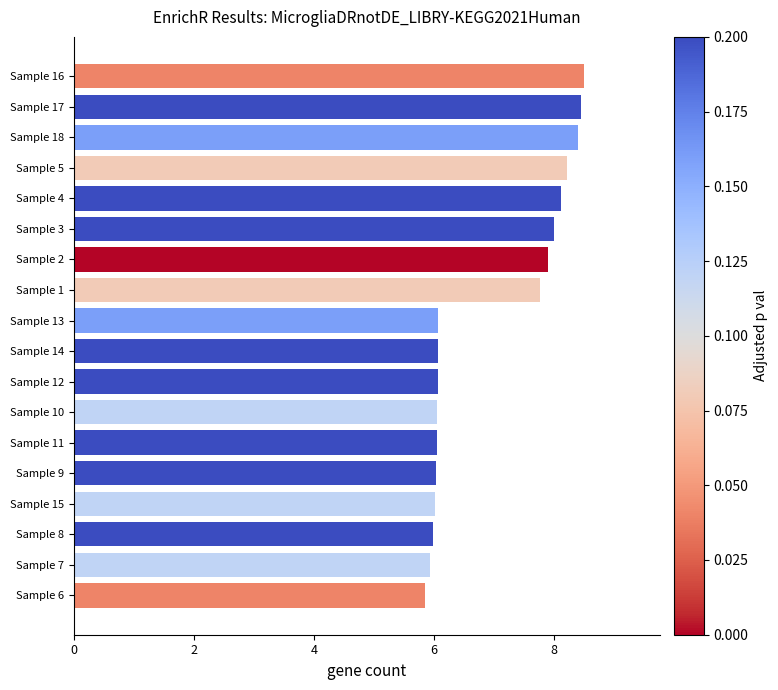

The chart shows a value of 9.1 at Sample 10. True or false?

False